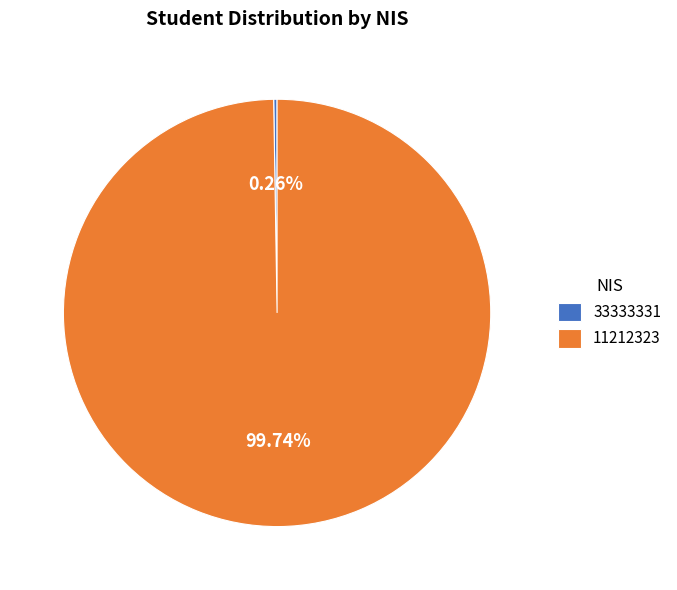

Does 11212323 represent more than half of the total?

Yes